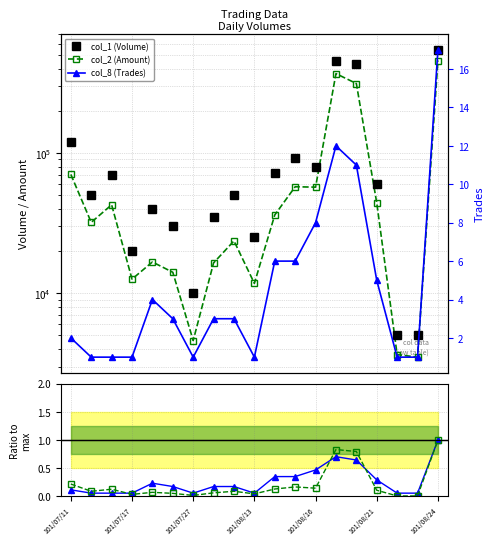

True or false: col_2 (Amount) has a value of 23666.8 at 101/08/16.

False